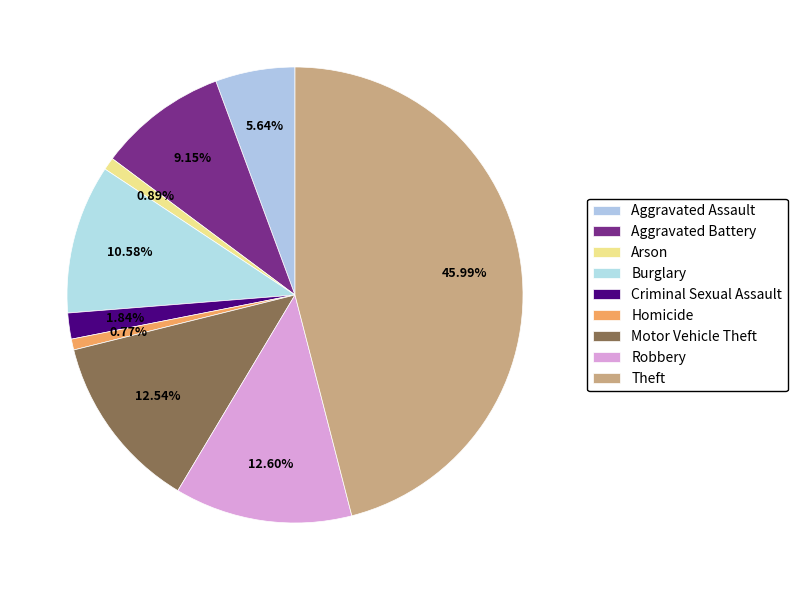

What is the largest slice in the pie chart?

Theft